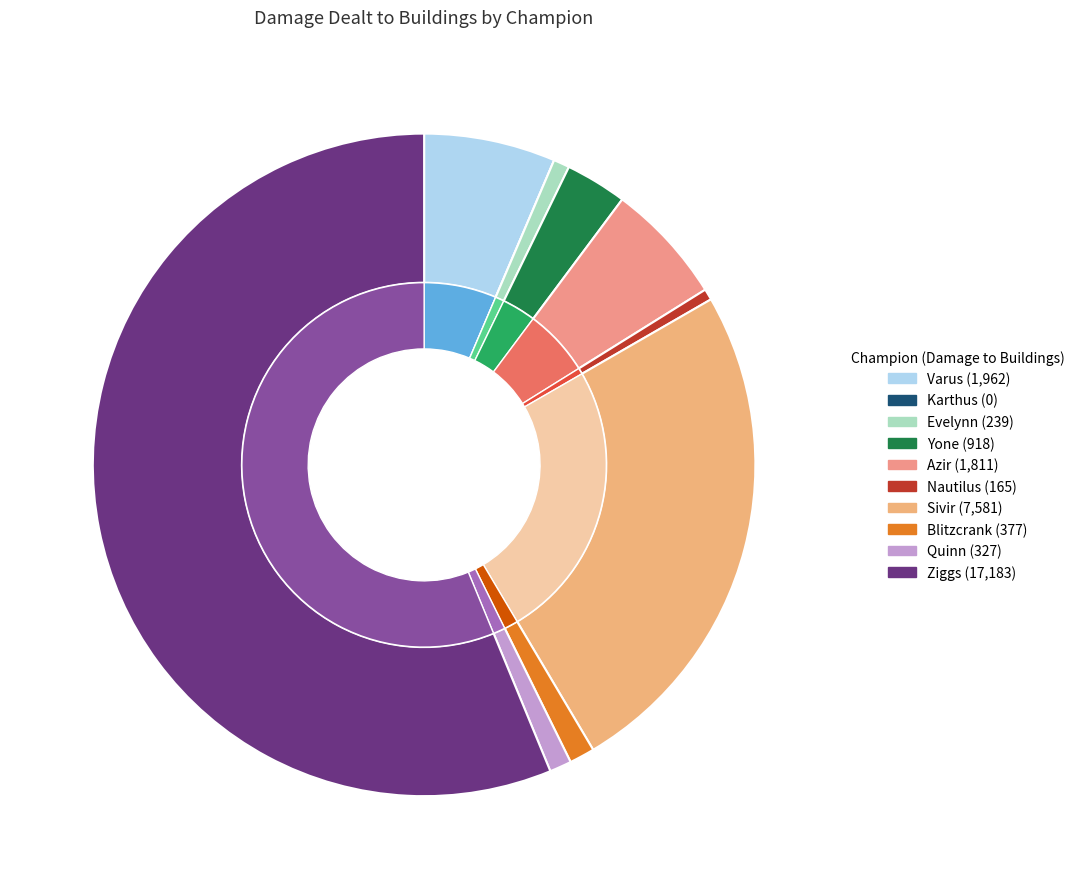

How many slices are in this pie chart?

10